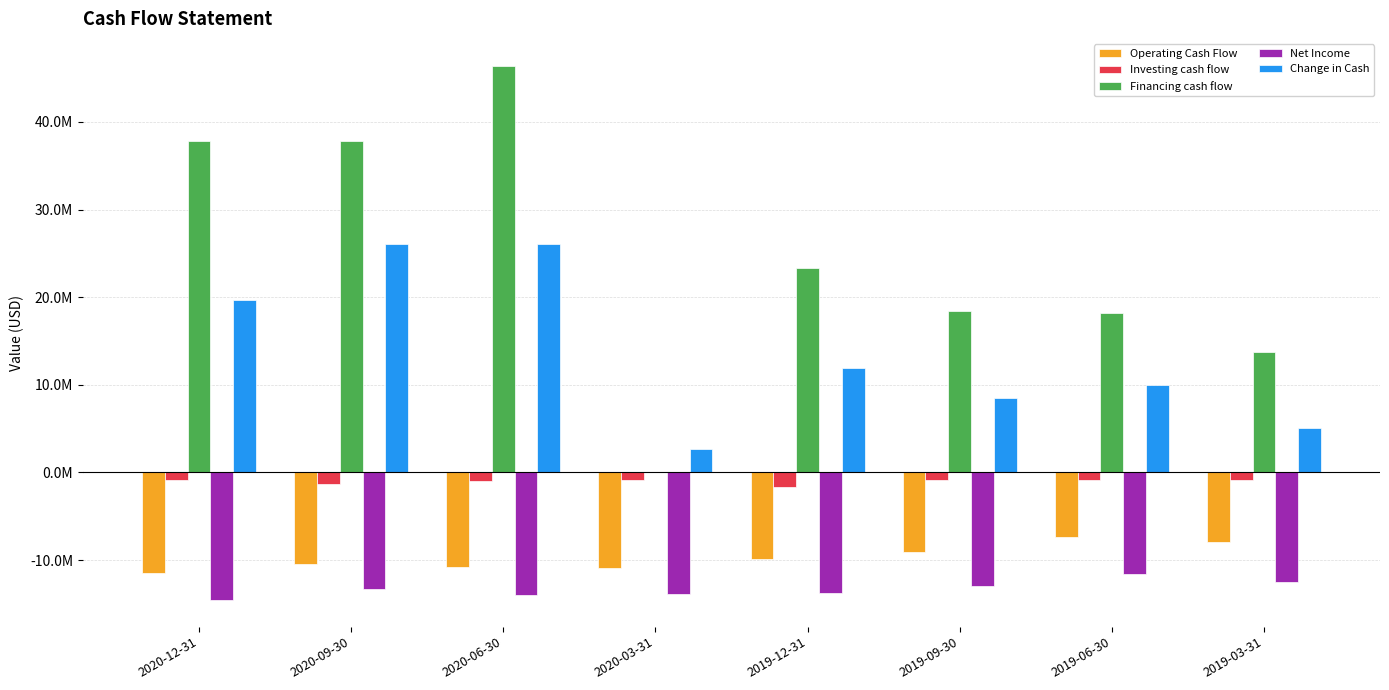

Are the bars horizontal?

No